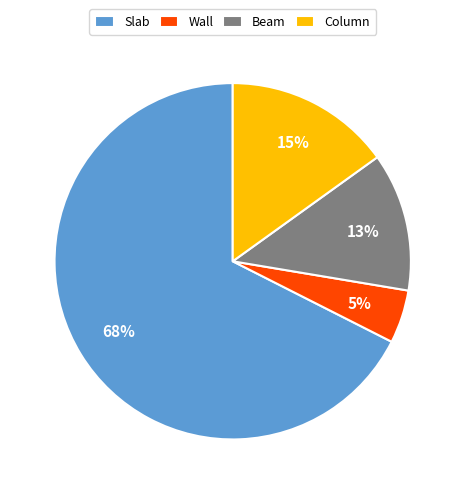

To the nearest percent, what is the combined percentage of Slab and Wall?

72%